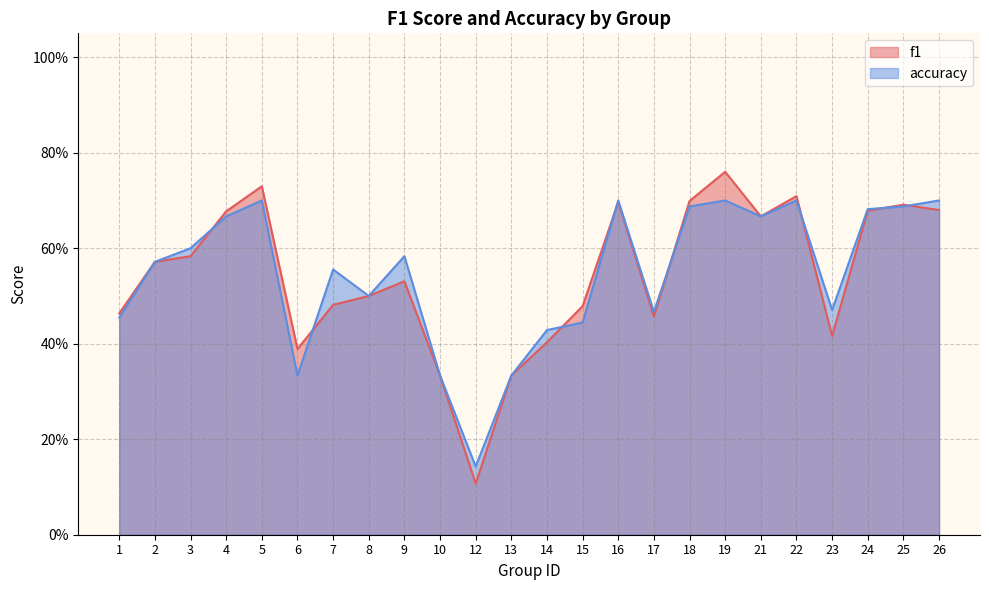

At which category is the sum across all series the highest?

19